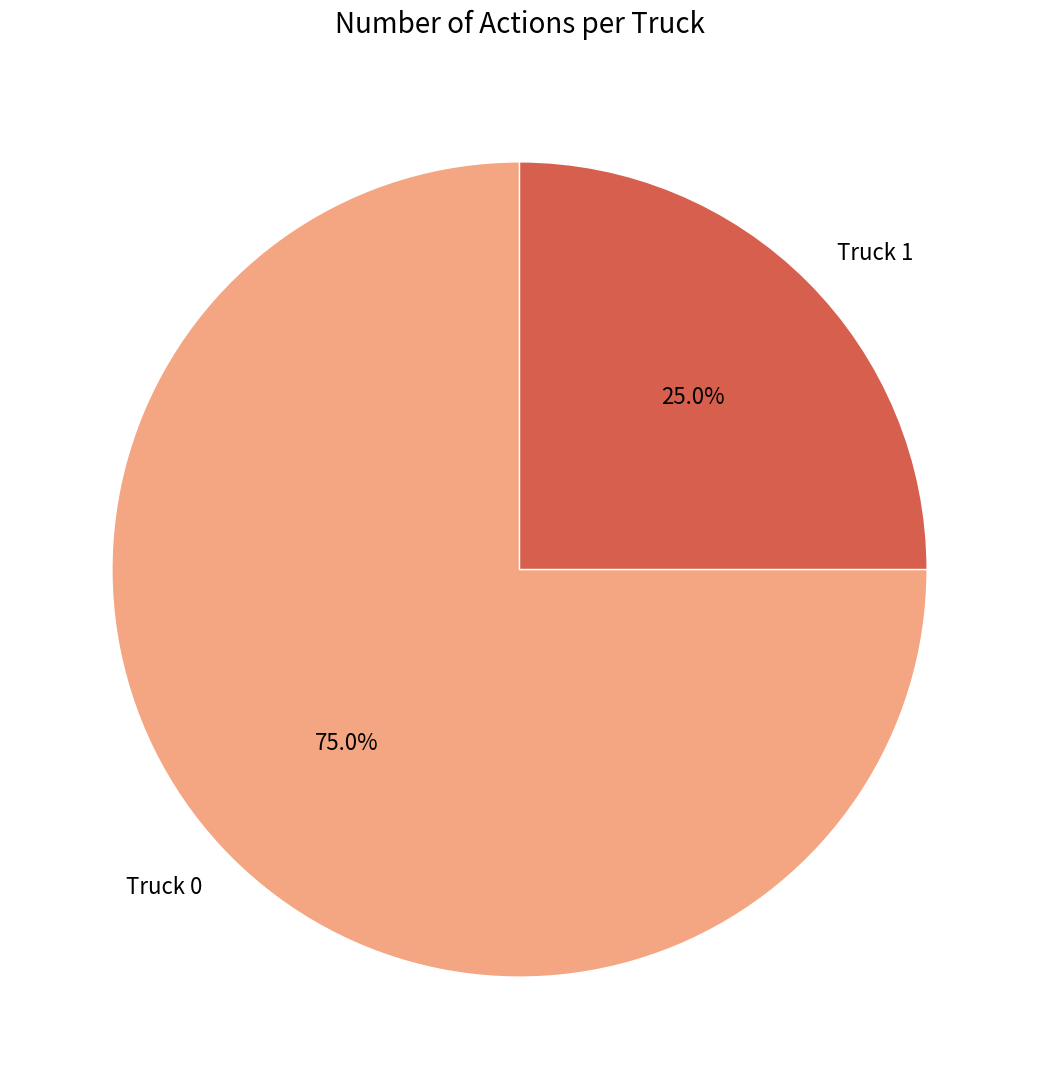

Which slice is the largest?

Truck 0